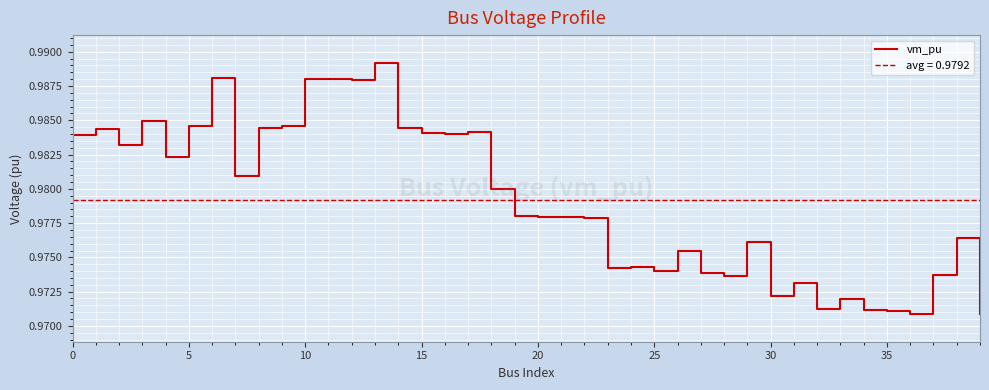

What is the average value?

1.0